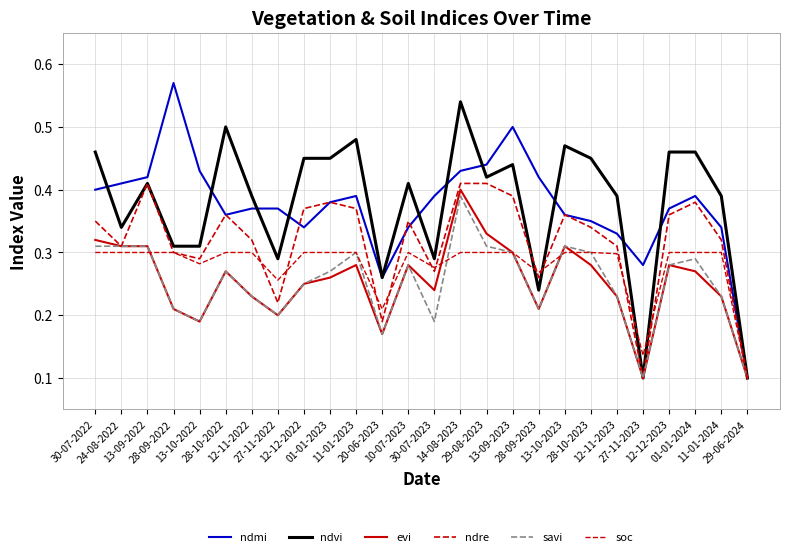

At how many categories does at least one series exceed 0?

26